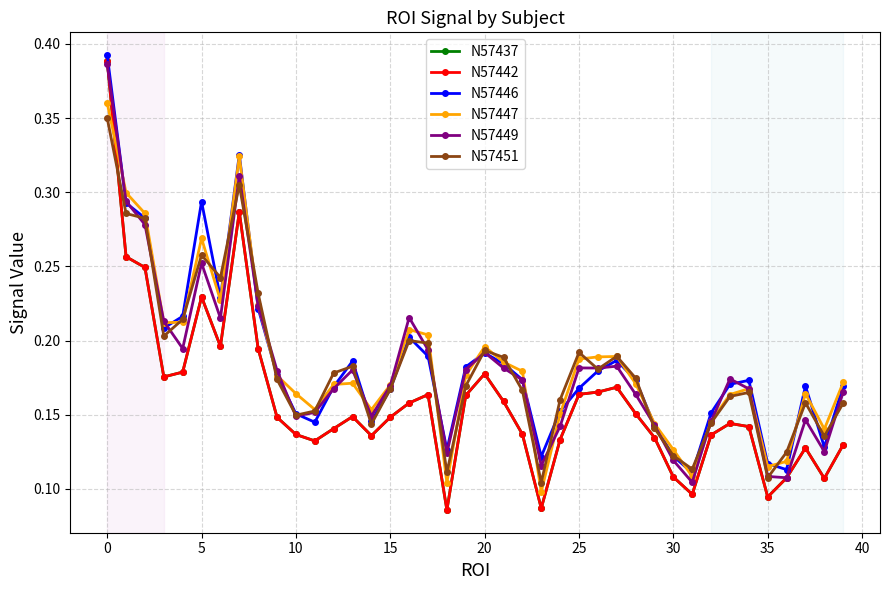

What is the greatest value displayed?

0.4